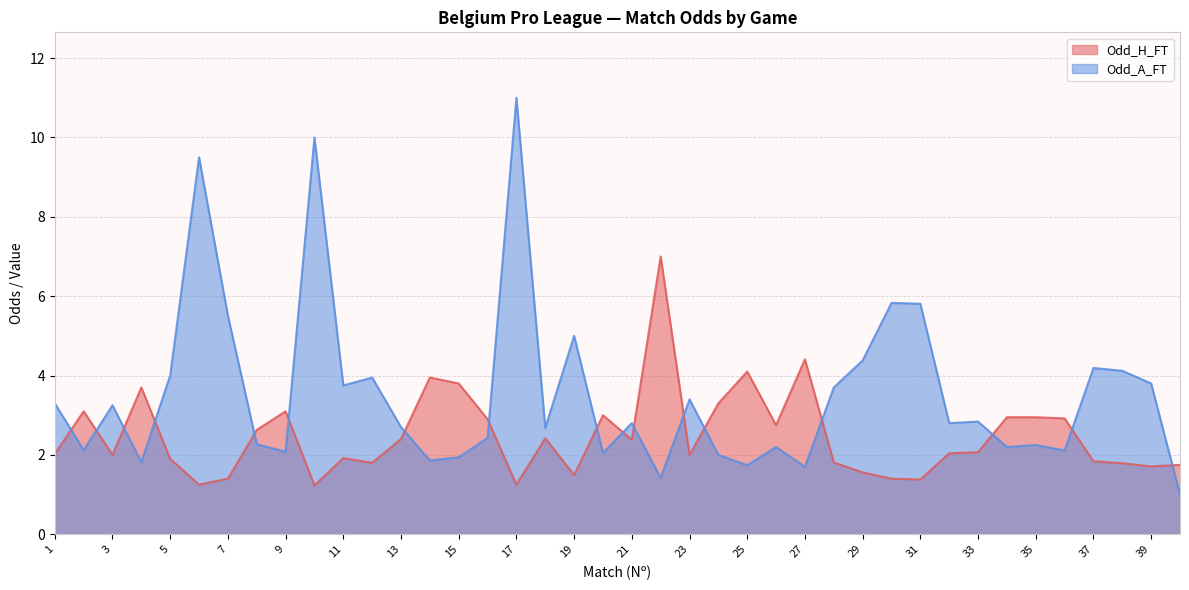

What is the sum of the Odd_A_FT values at 6 and 13?

12.2